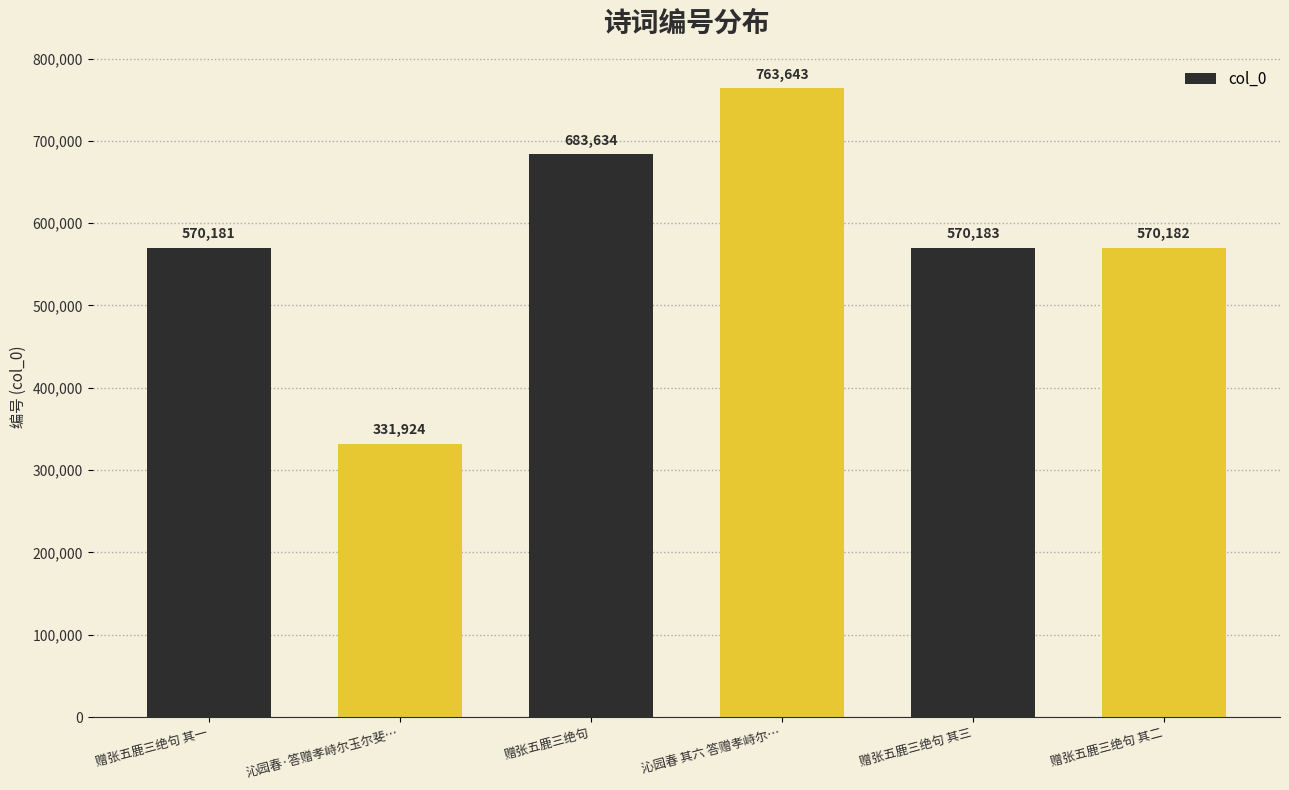

At which category does the chart reach its minimum across all series?

沁园春·答赠孝峙尔玉尔斐…